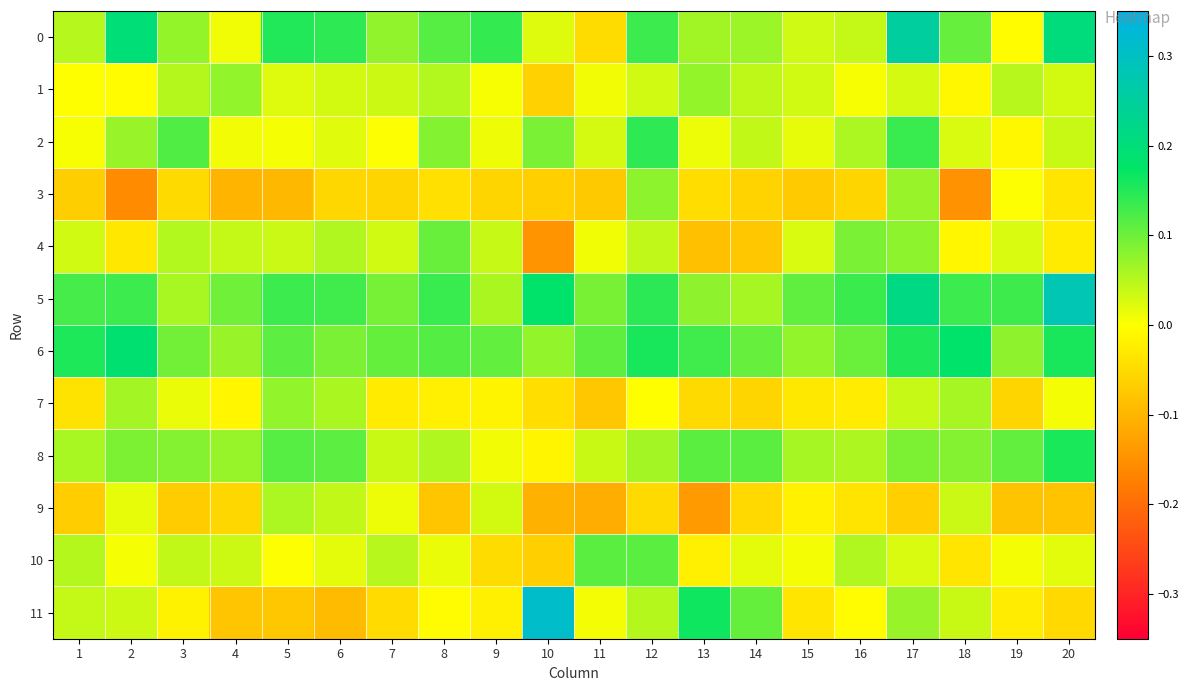

Which has a higher value, 17 or 3?

17